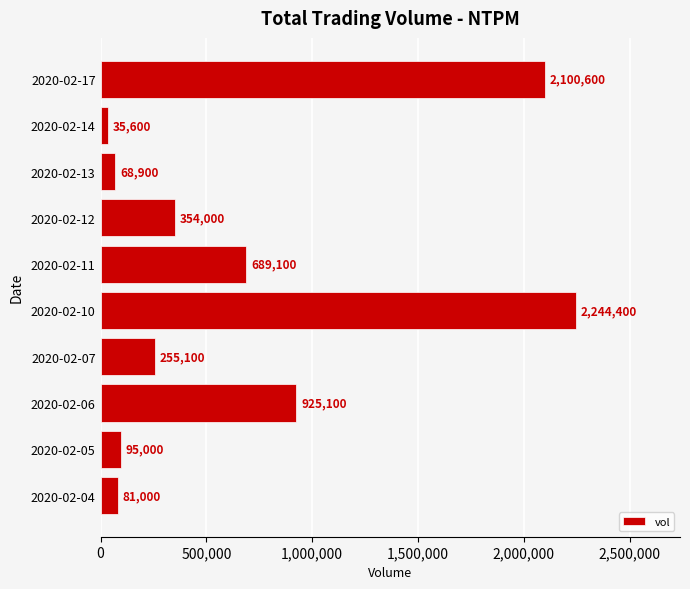

At which label is the value closest to 1140000?

2020-02-06